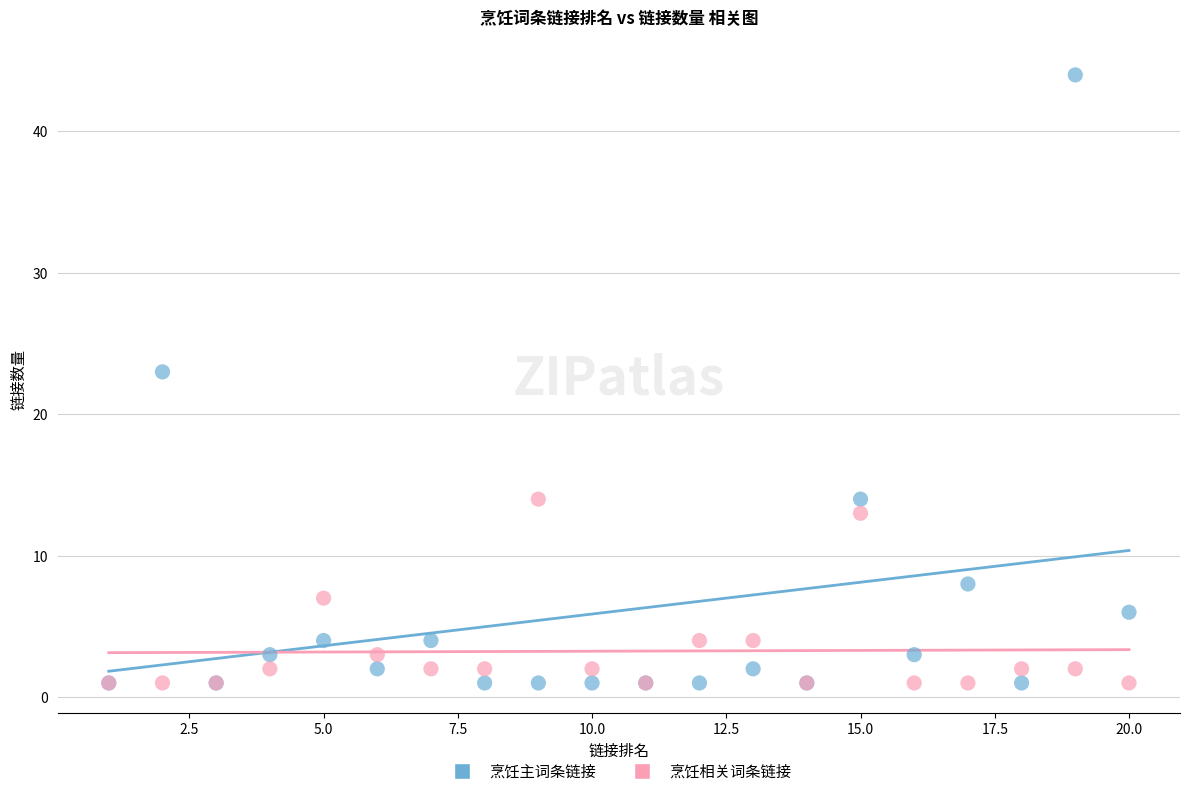

Across all series, what Y value is closest to 22?

23